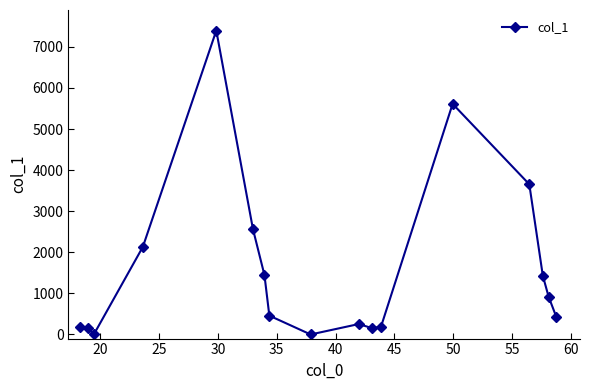

What is the sum of all values?

26961.2